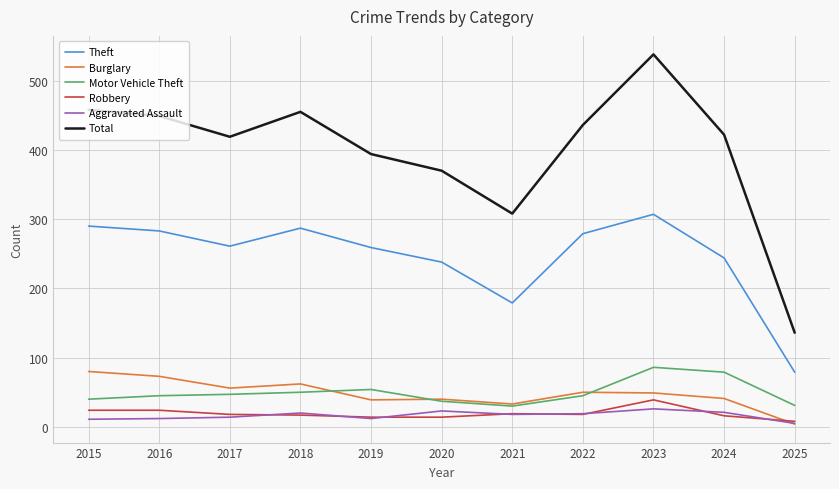

At which category is the sum across all series the highest?

2023